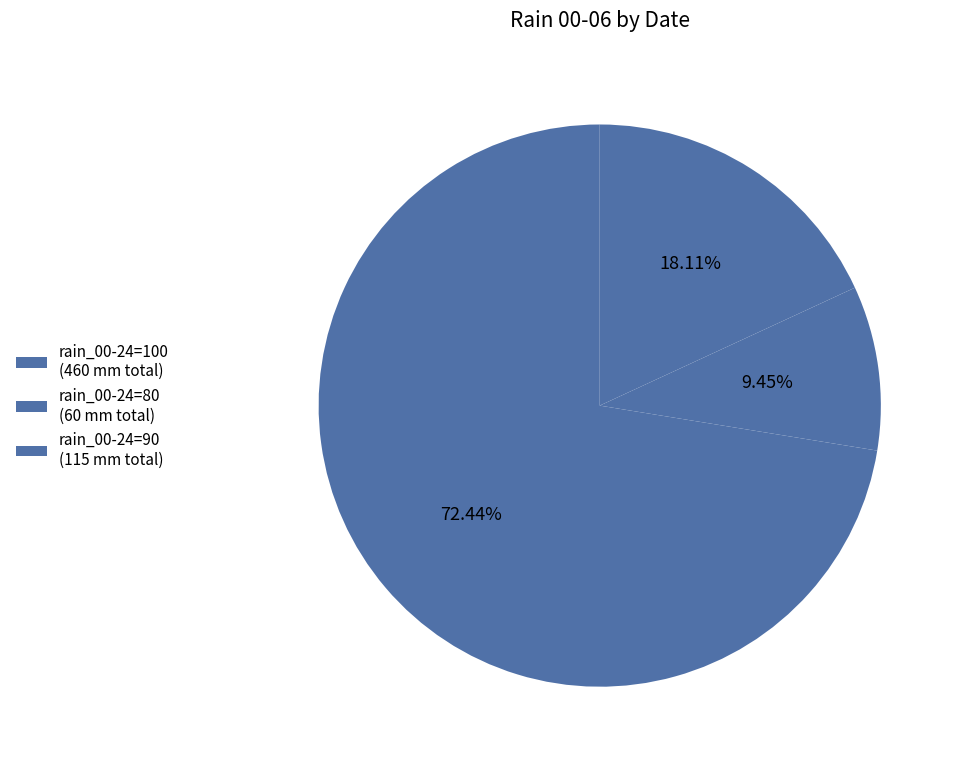

Count the number of slices in the pie.

3